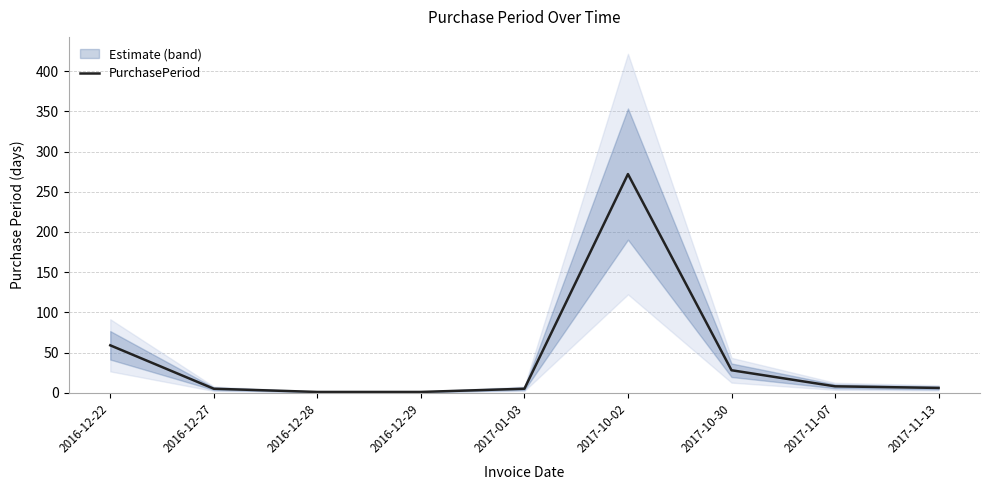

What is the value of the 4th point from the left?

1